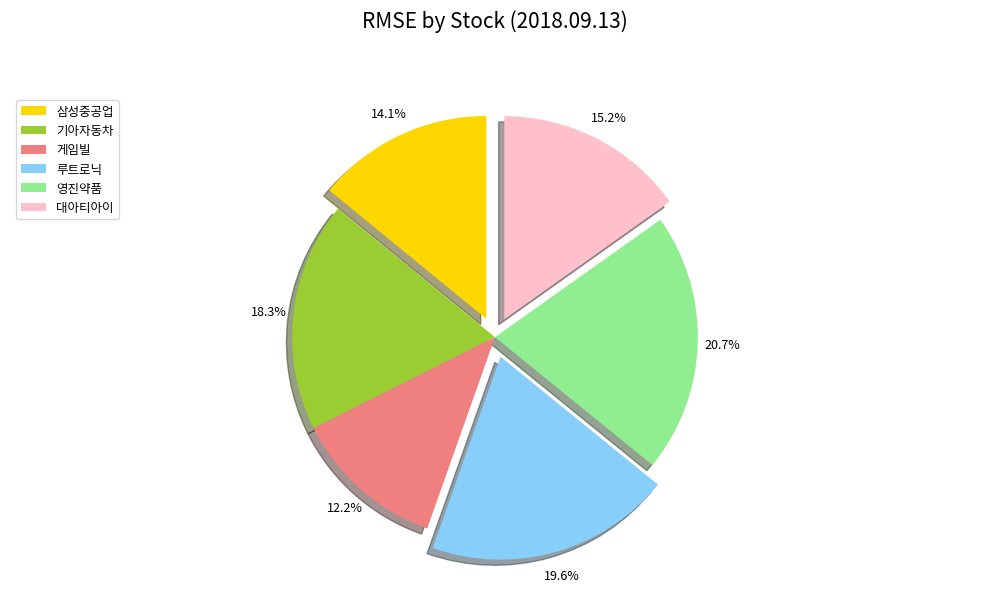

To the nearest percent, what is the average slice percentage?

17%